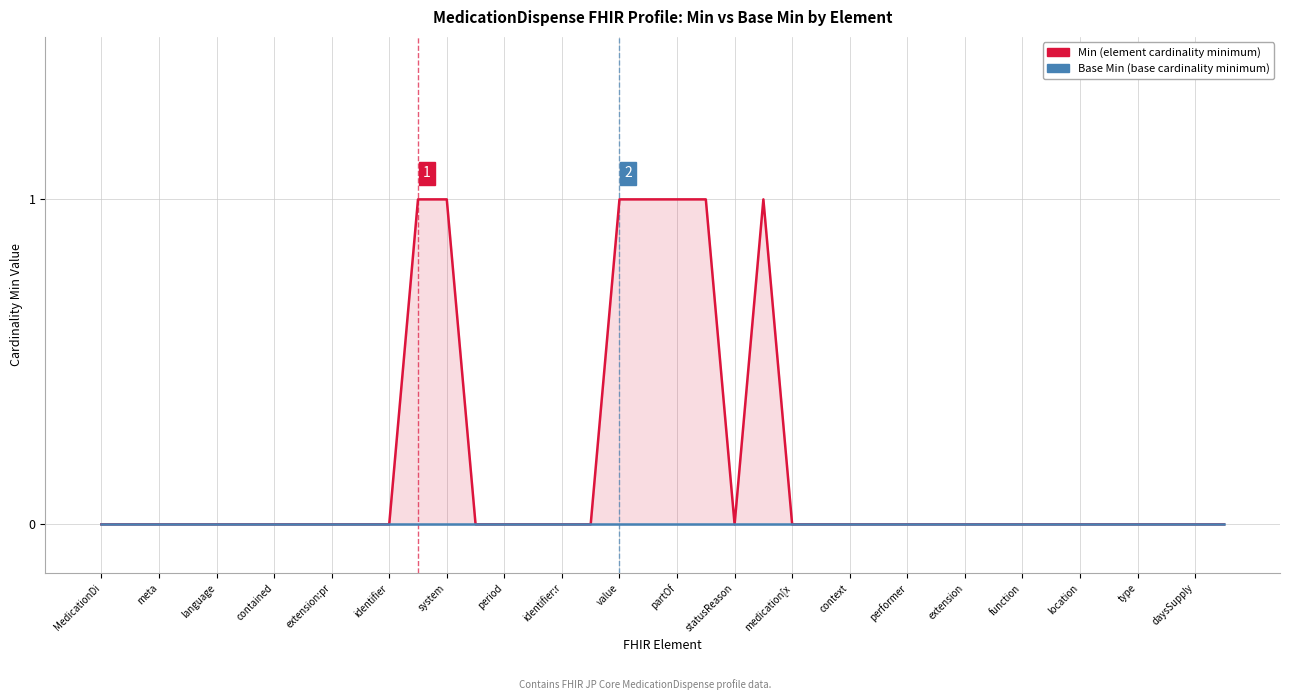

True or false: Base Min and Min cross at least once.

False